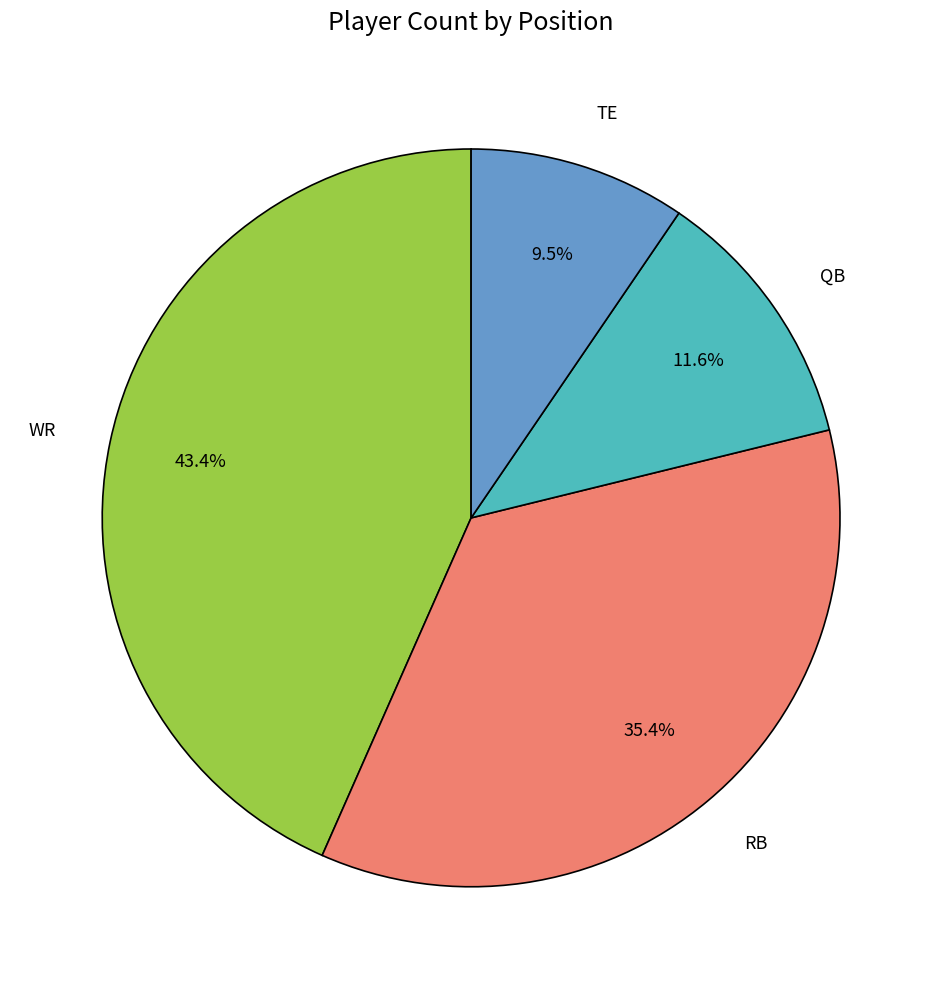

Is there a majority slice in this chart?

No